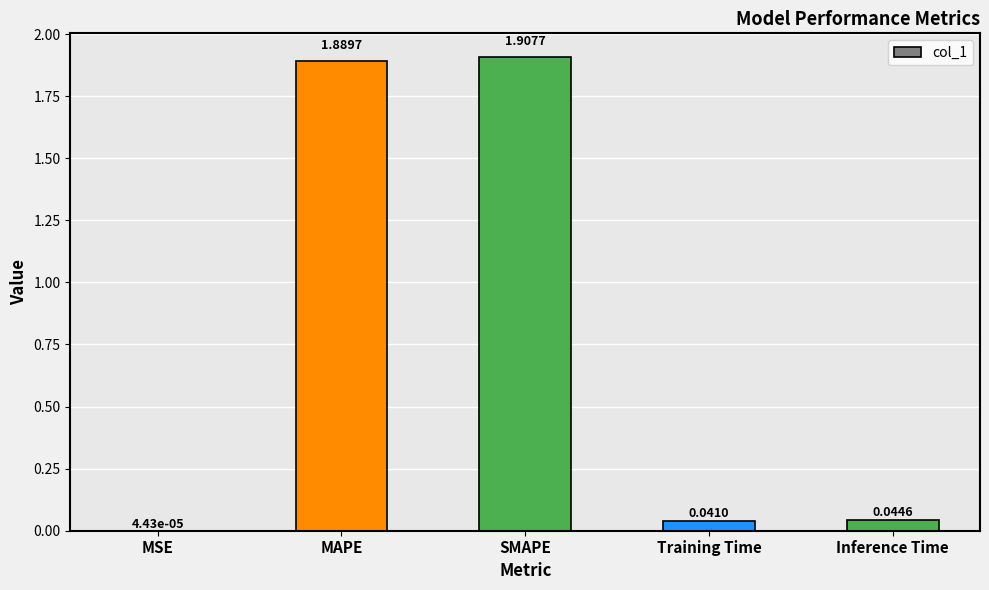

How many distinct data groups are displayed?

1